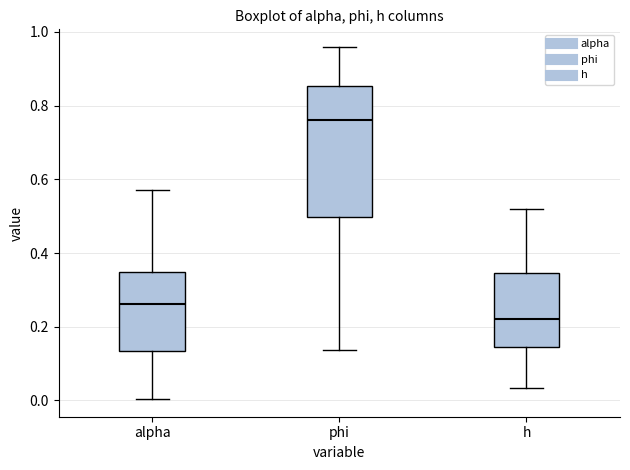

Which box is the tallest, from its lower edge to its upper edge?

phi